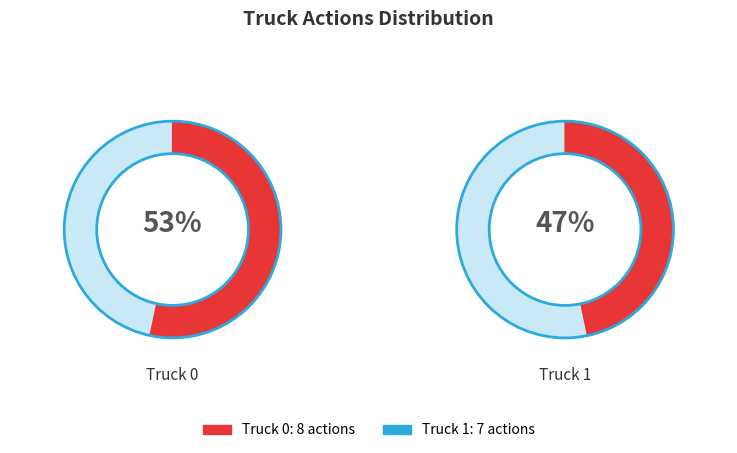

To the nearest percent, what is the combined percentage of Truck 1 and Truck 0?

100%